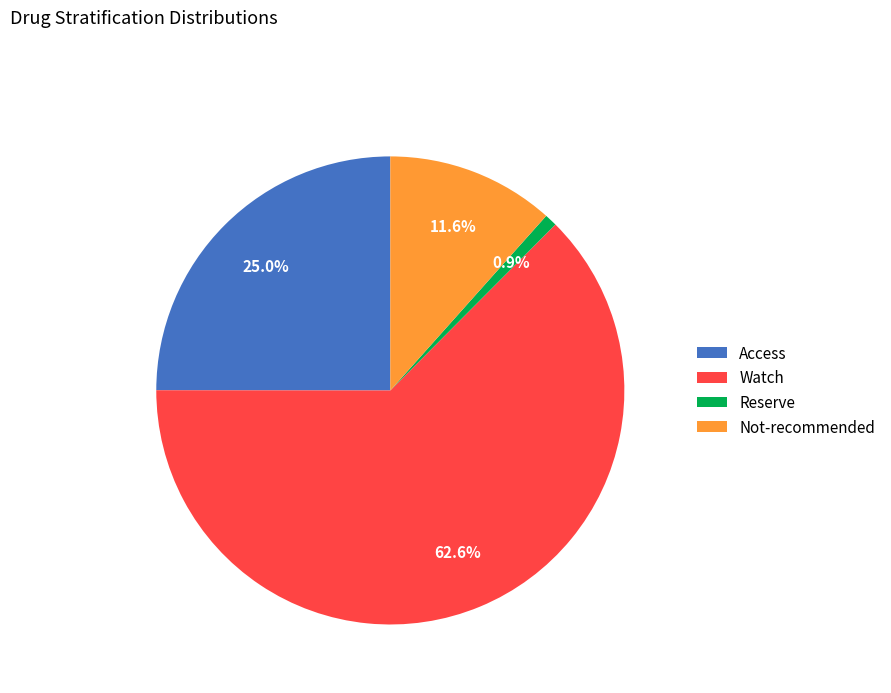

Between Not-recommended and Watch, which is larger?

Watch